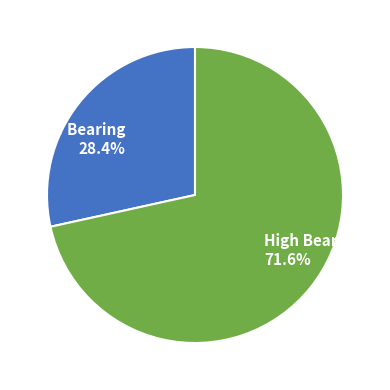

What is the ratio of the value at Low Bearing 28.4% to the value at High Bearing 71.6%?

0.4